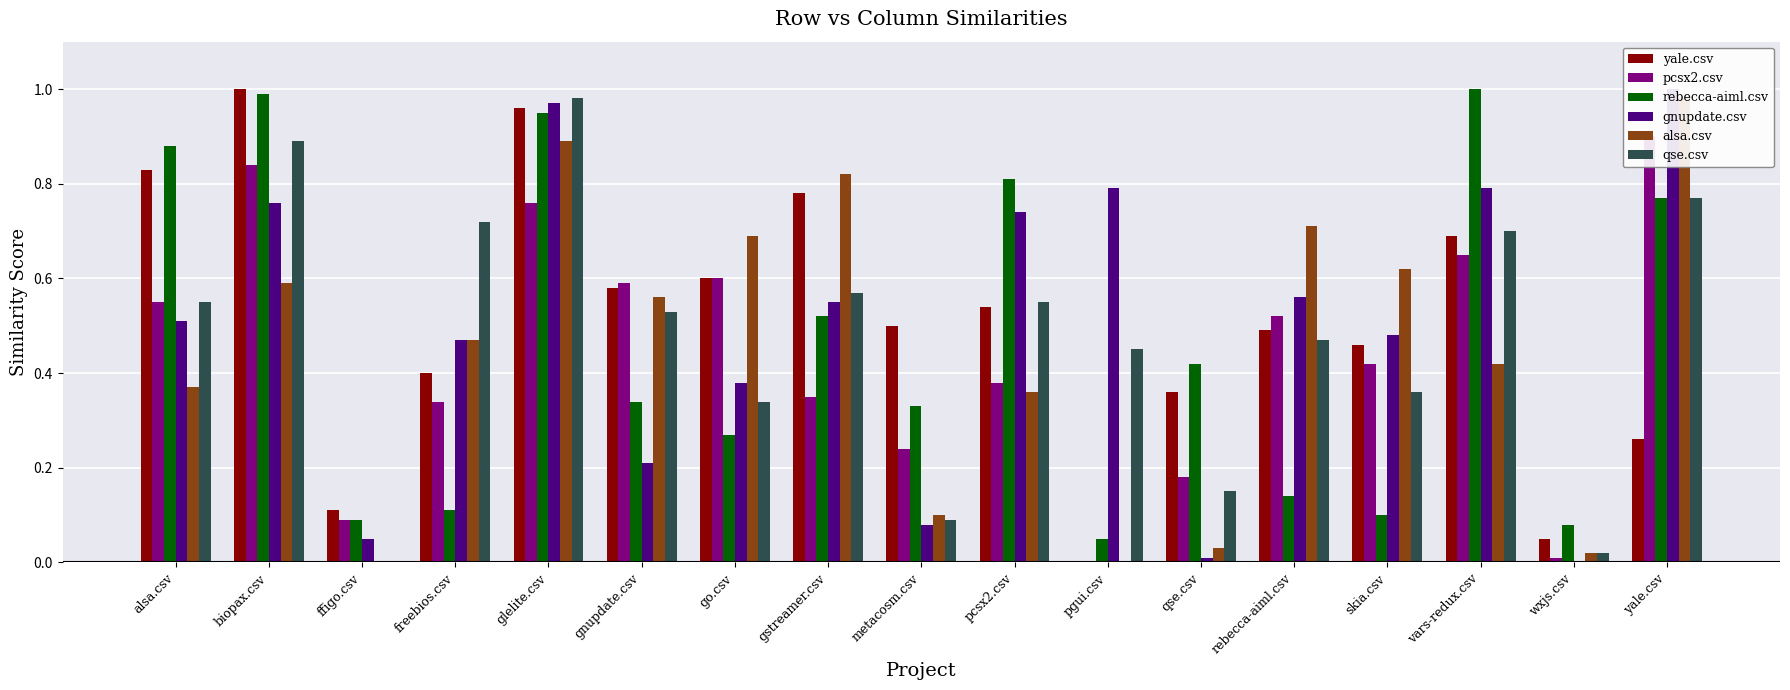

What is the label of the 14th bar from the right?

freebios.csv